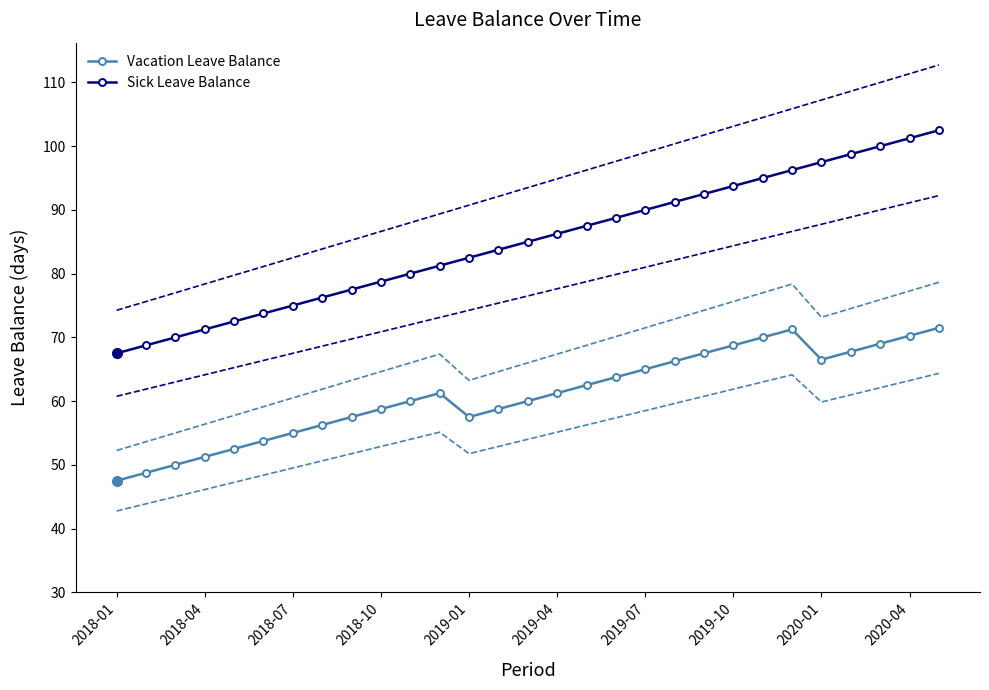

What is the difference between the maximum and second lowest values in the Sick Leave Balance series?

33.8